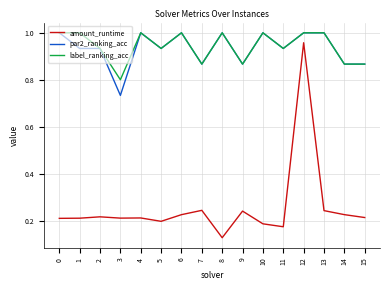

What is the spread (max minus min) of values at 10?

0.8